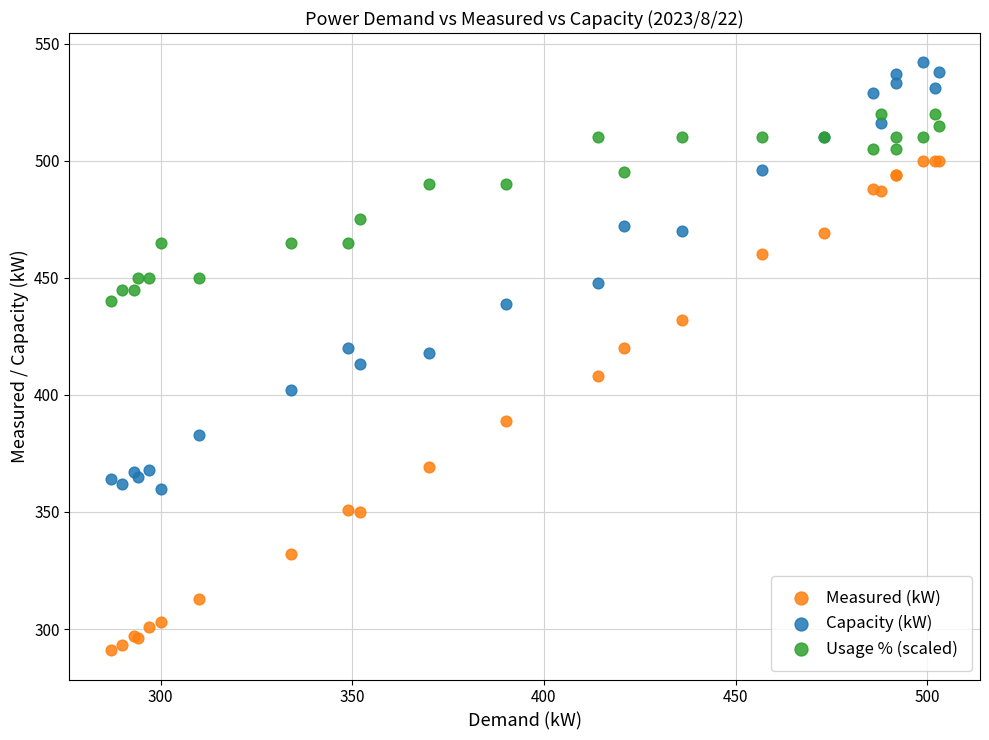

What is the X range (max minus min) for the scatter plot?

216